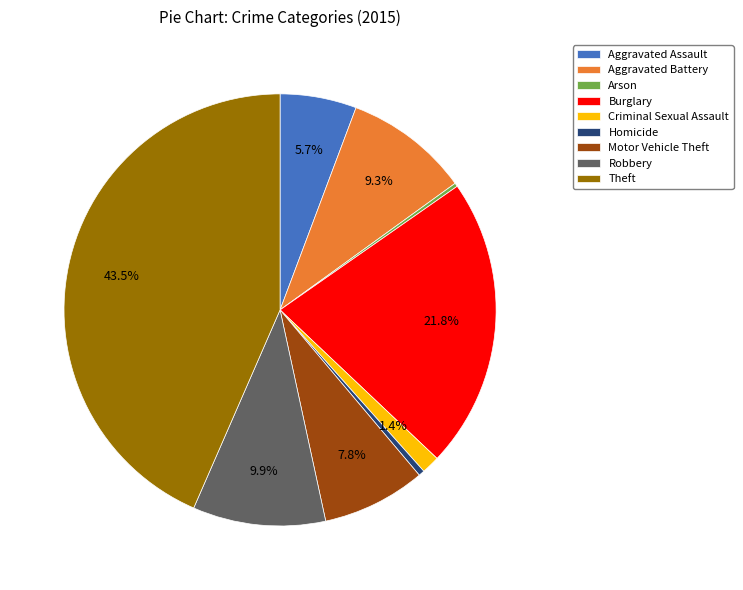

Do Aggravated Assault and Robbery together represent more than half of the pie?

No